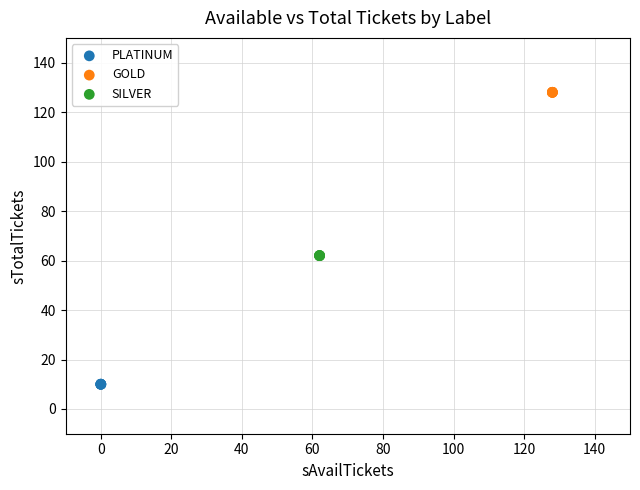

Which series contains the highest Y value?

GOLD